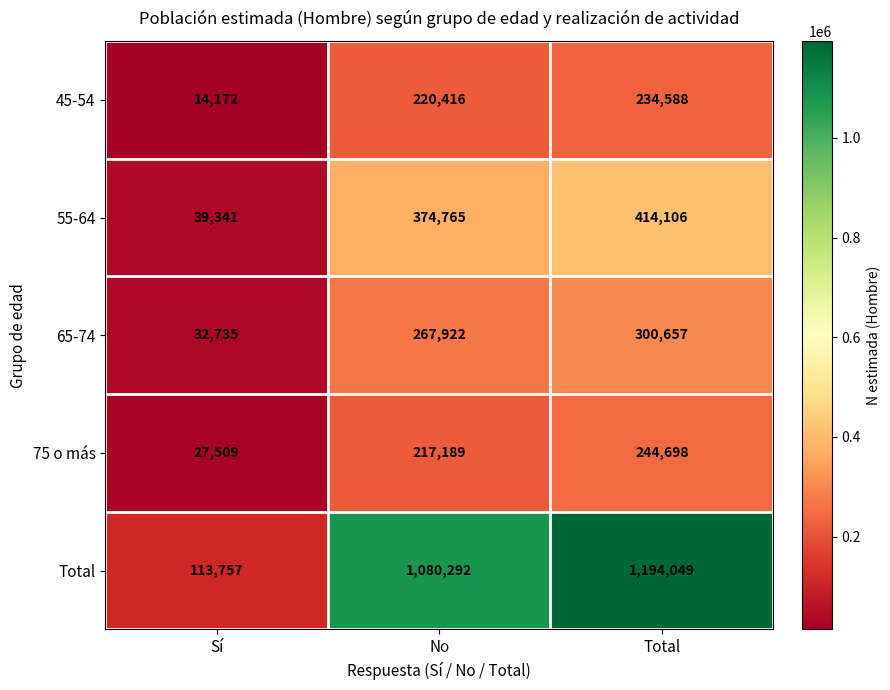

The 75 o más series shows 11002 at Sí. True or false?

False